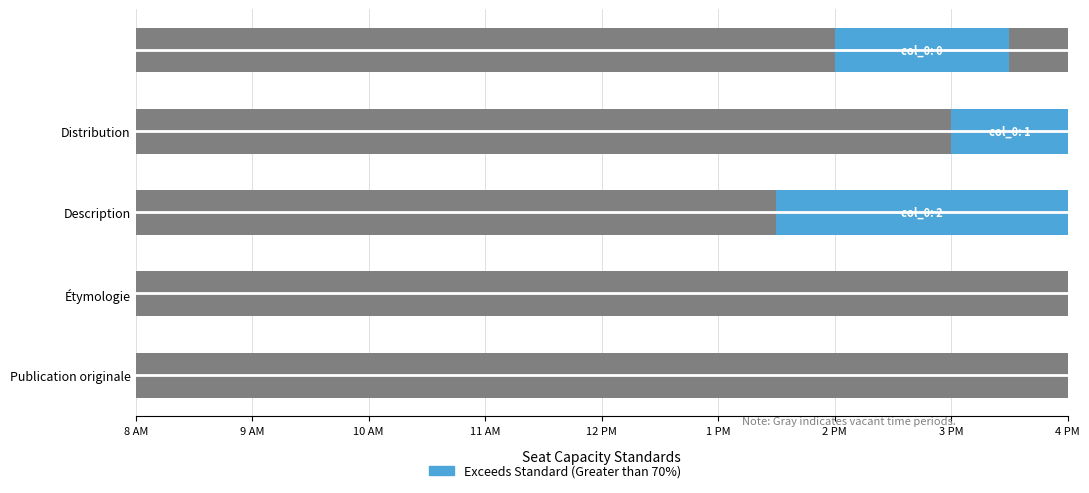

Is it true that the value at Description is 3?

False